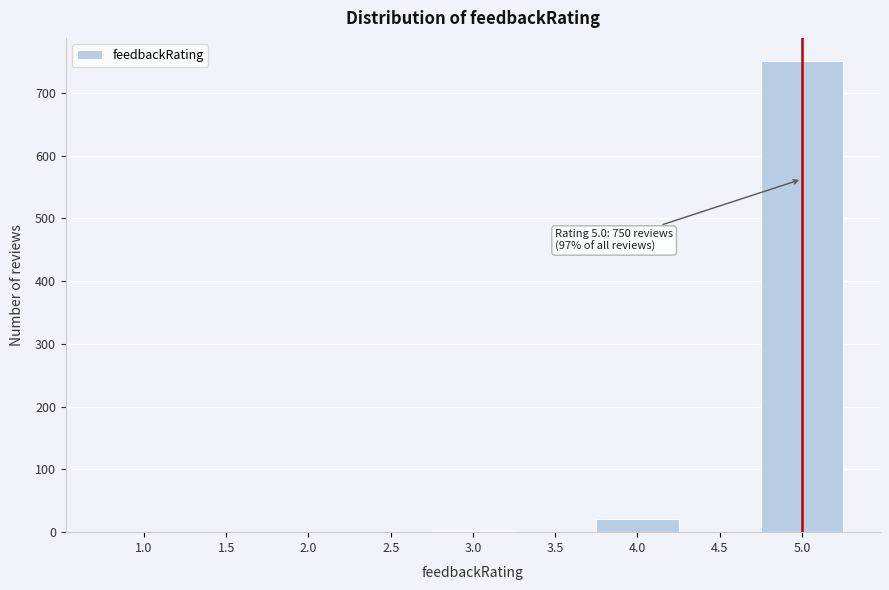

Is it true that the value at 1.5 is 0?

True